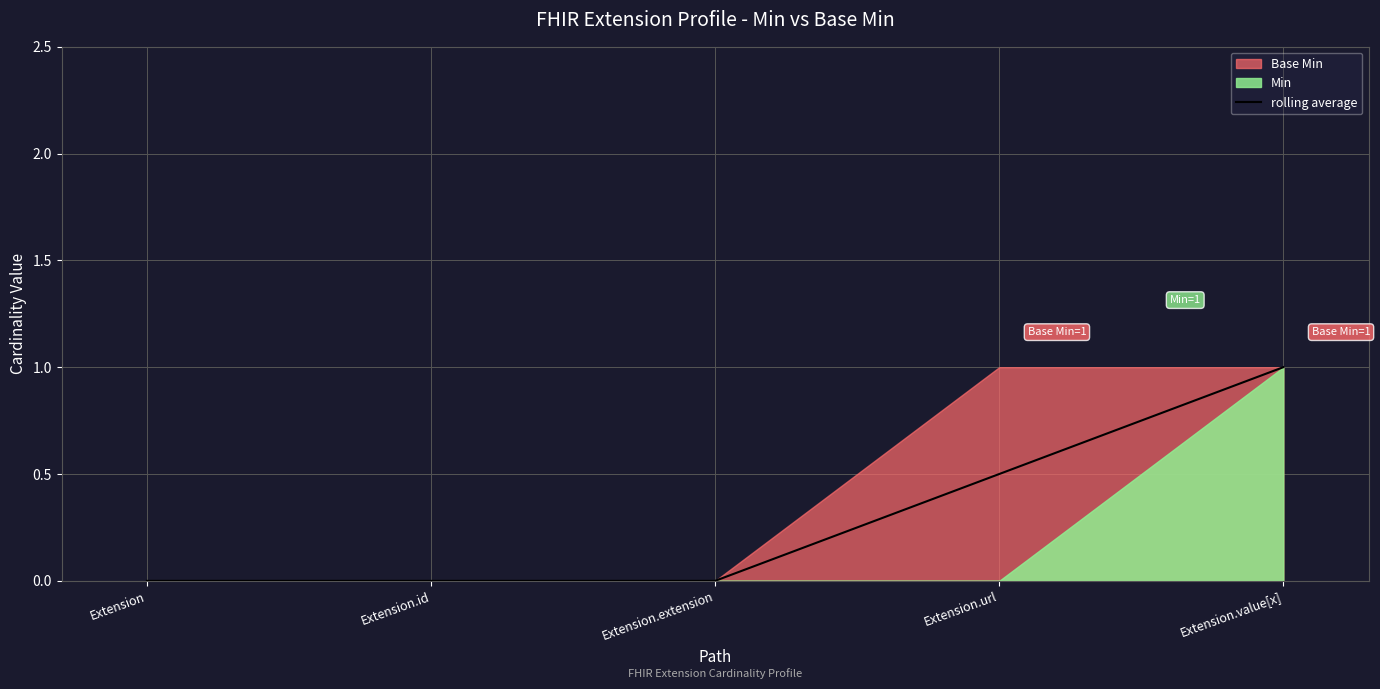

What is the average value?

0.3